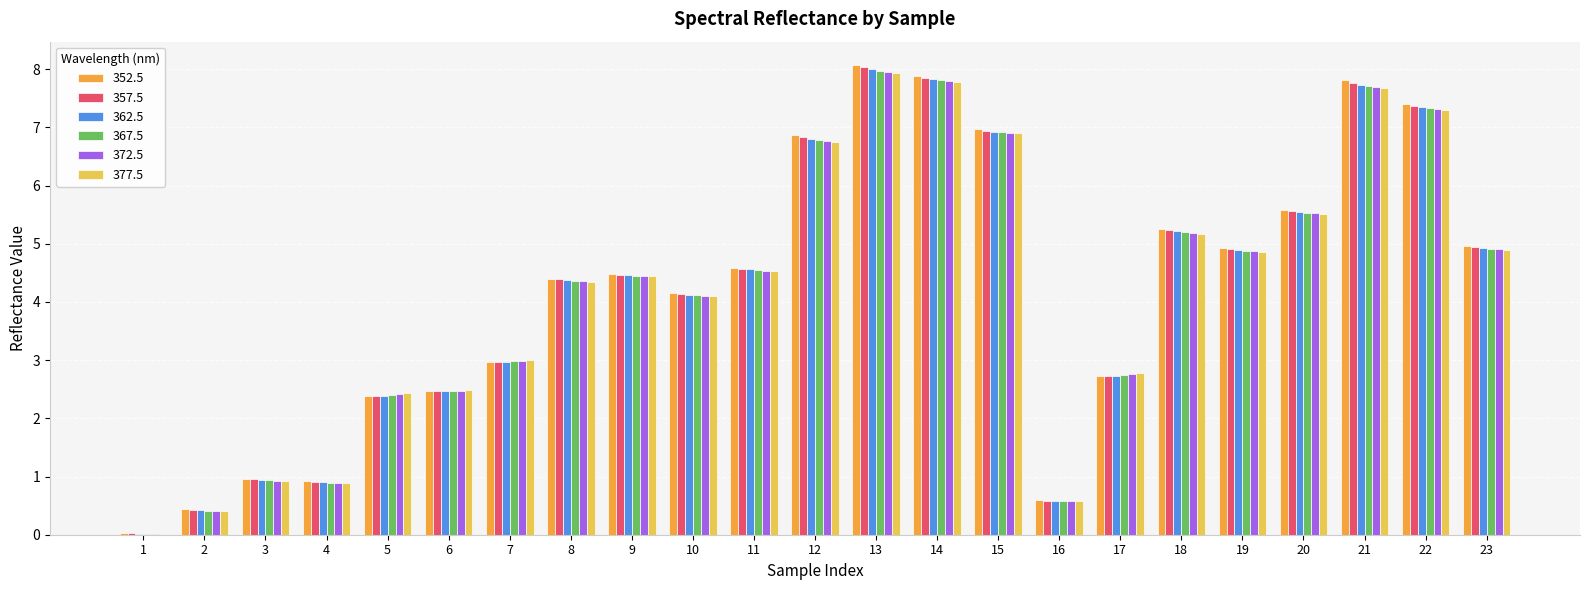

Where does the 372.5 series first go above 4?

8